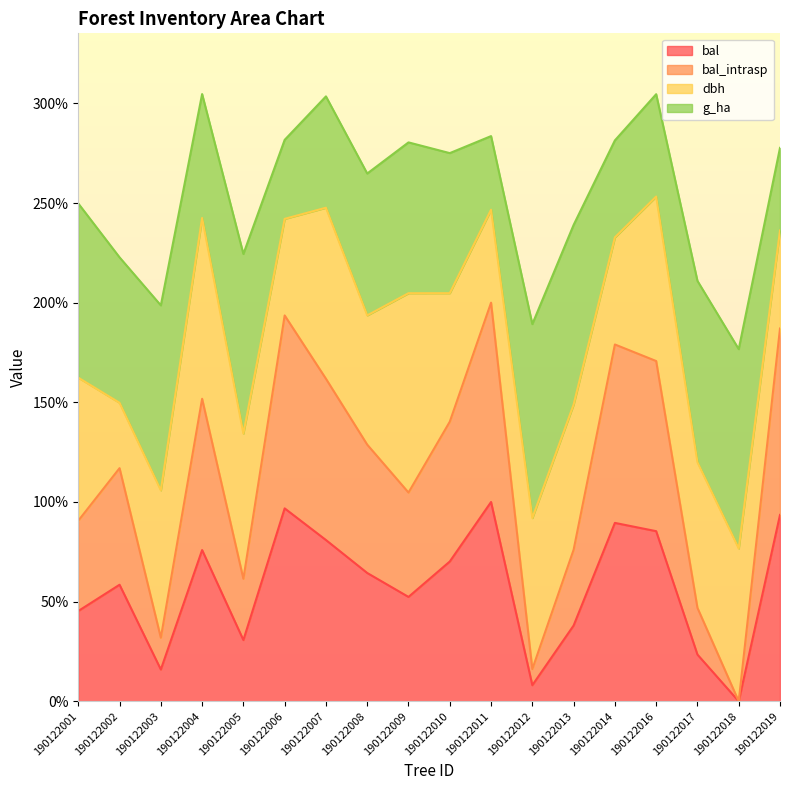

What is the sum of the bal values at 190122017 and 190122002?

81.9